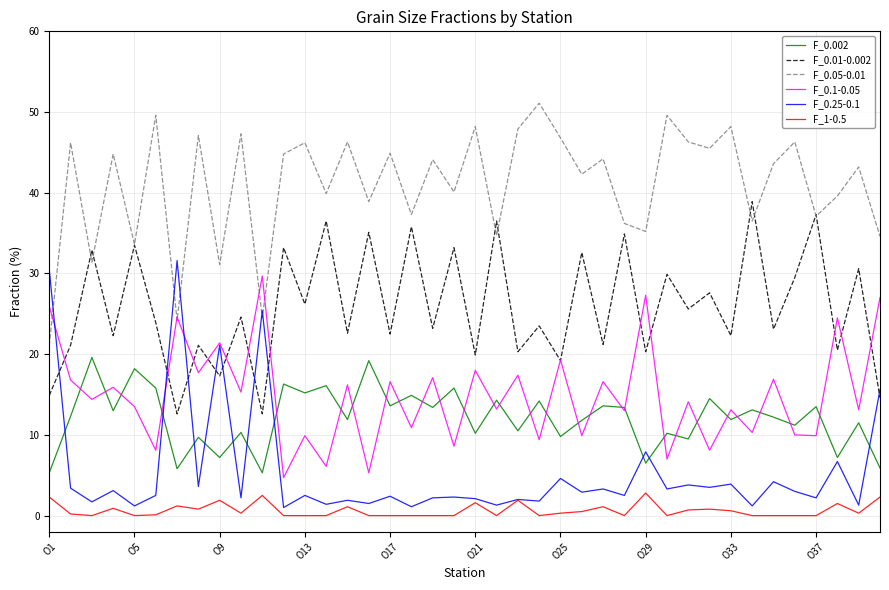

Which series has the largest total across all categories?

F_0.05-0.01